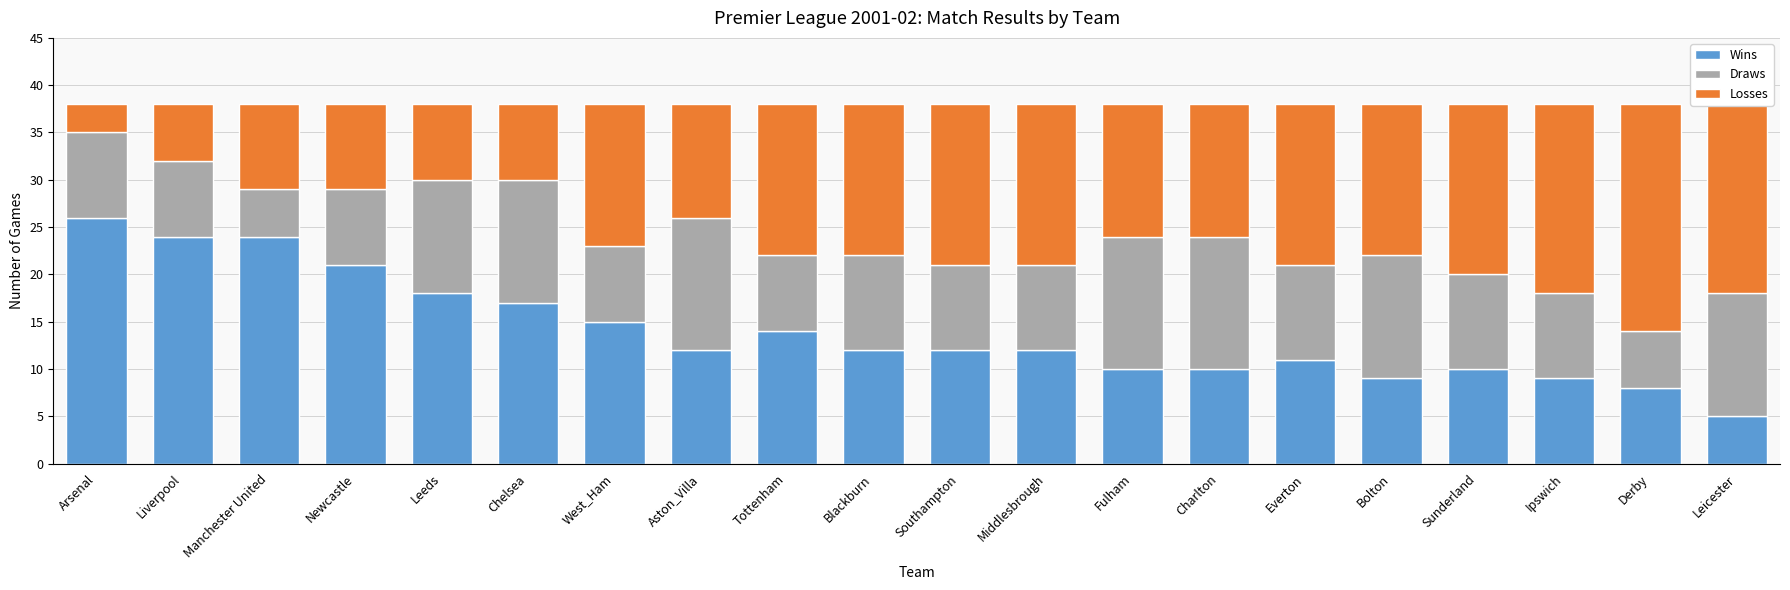

What is the lowest value of the Wins series?

5